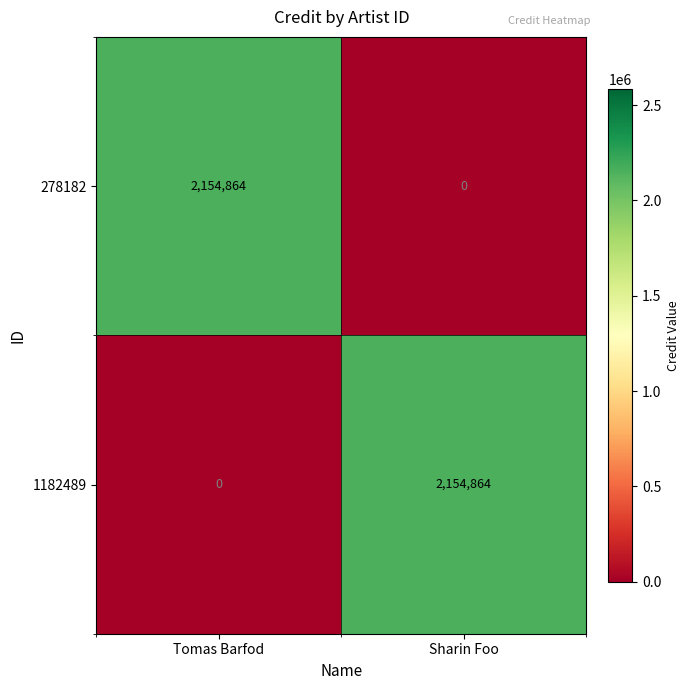

The value of 1182489 at Tomas Barfod is 1007079. True or false?

False